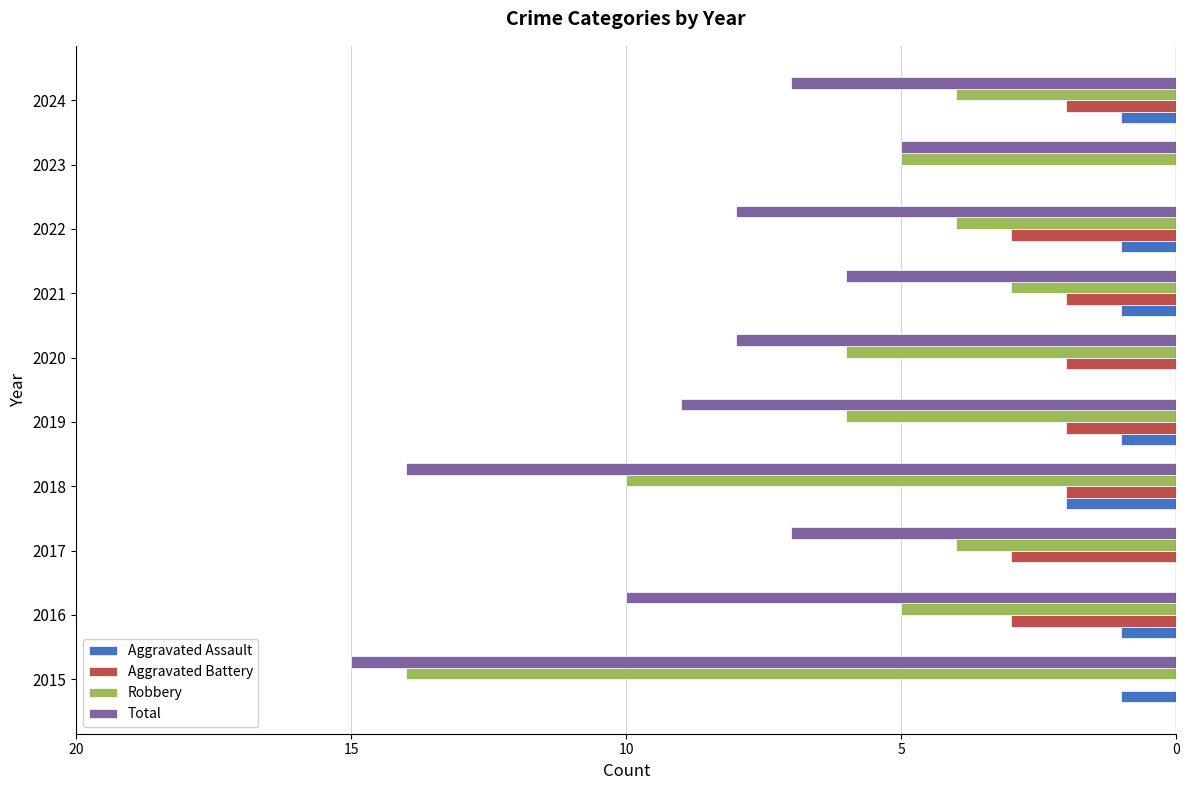

What are all the series names shown in the legend?

Aggravated Assault, Aggravated Battery, Robbery, Total